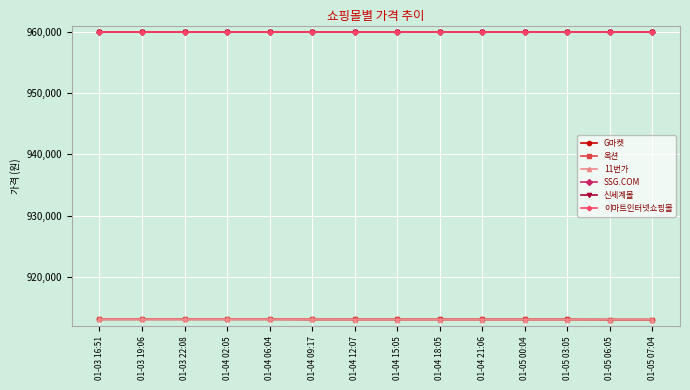

Does the chart have visible grid lines?

Yes